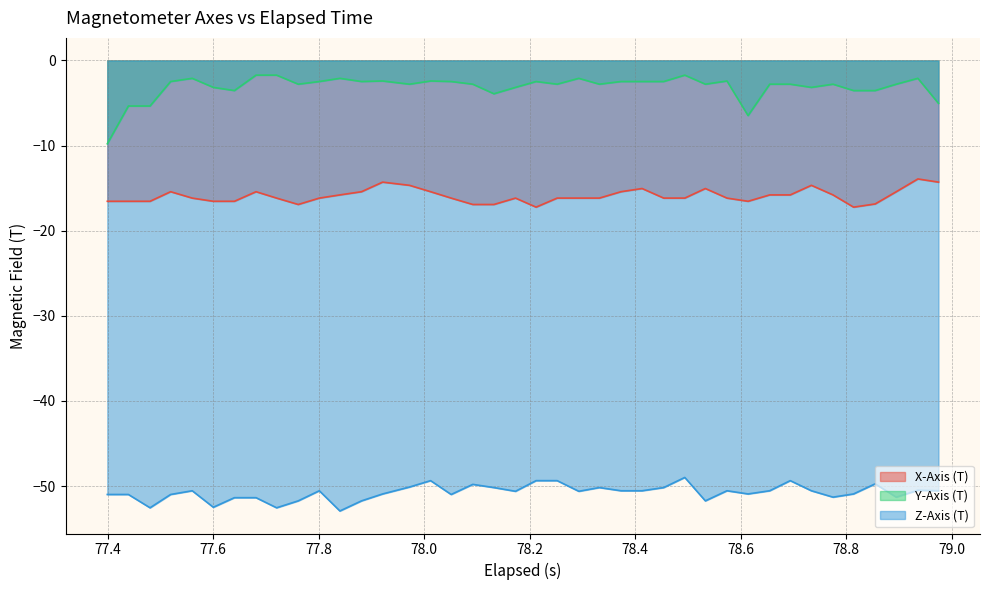

What is the greatest value displayed?

-1.7